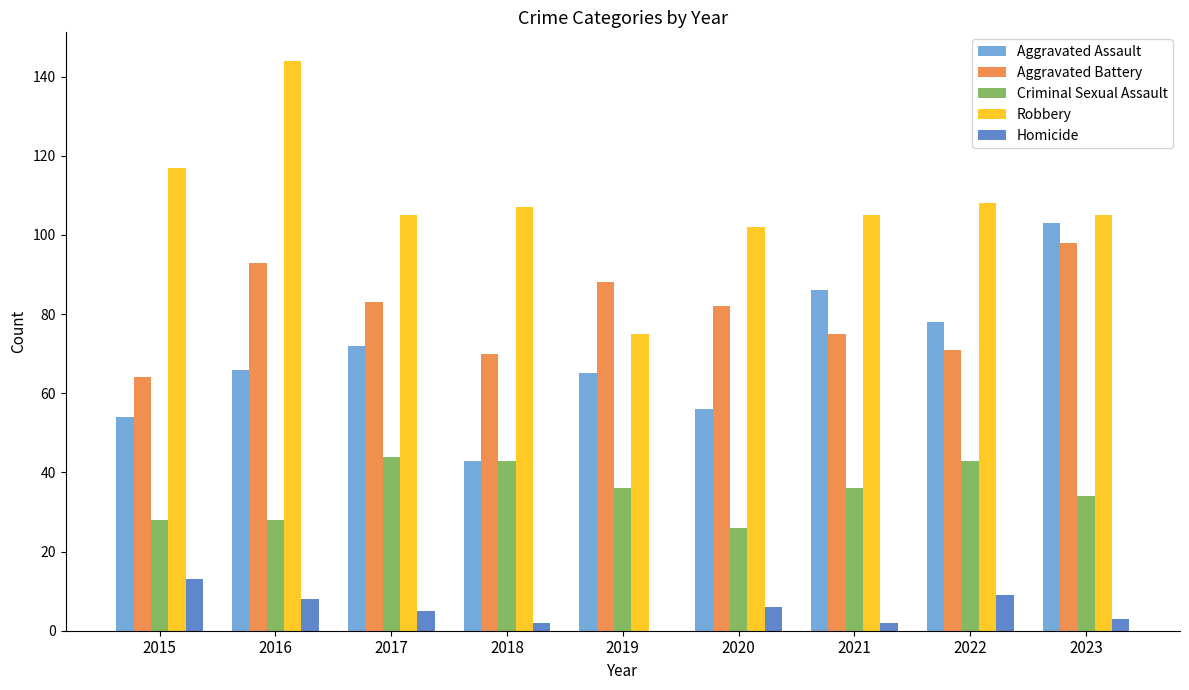

Is the value of Robbery at 2018 greater than the value of Aggravated Battery at 2023?

Yes